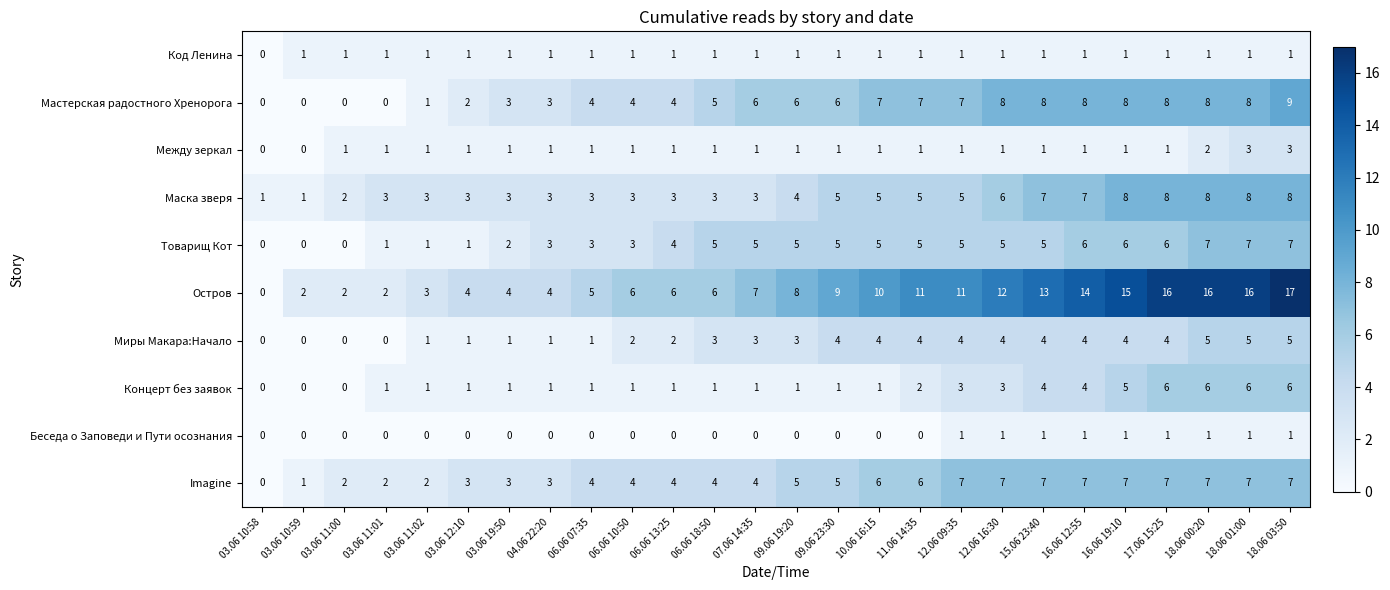

Is the value of Остров at 18.06 00:20 greater than the value of Товарищ Кот at 16.06 19:10?

Yes